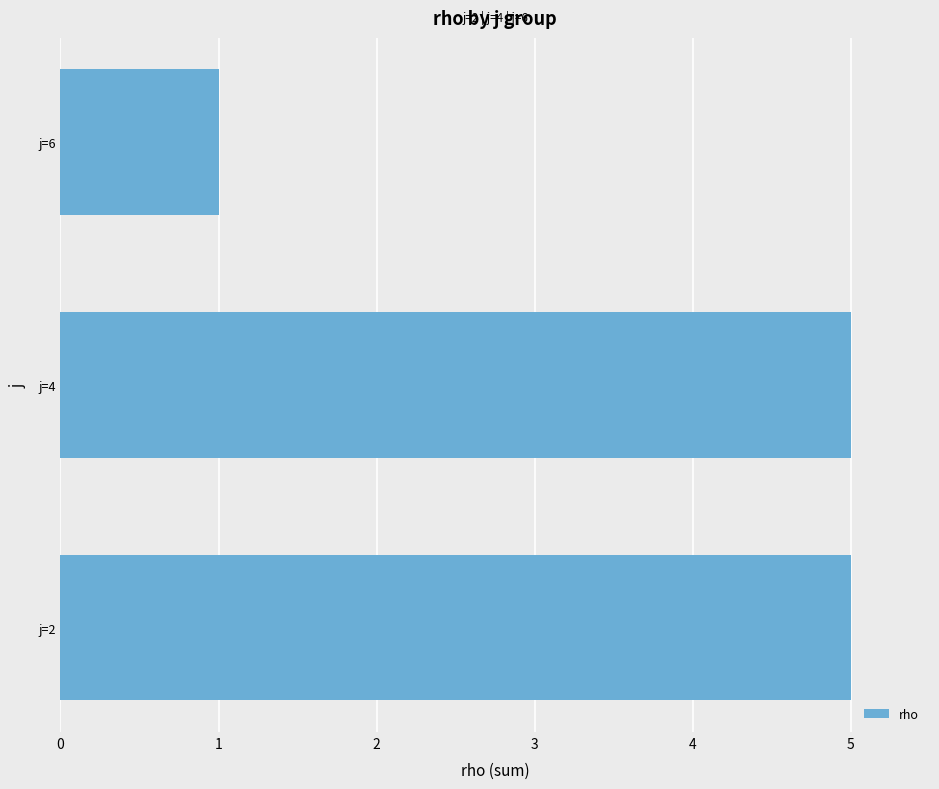

How many distinct data groups are displayed?

1